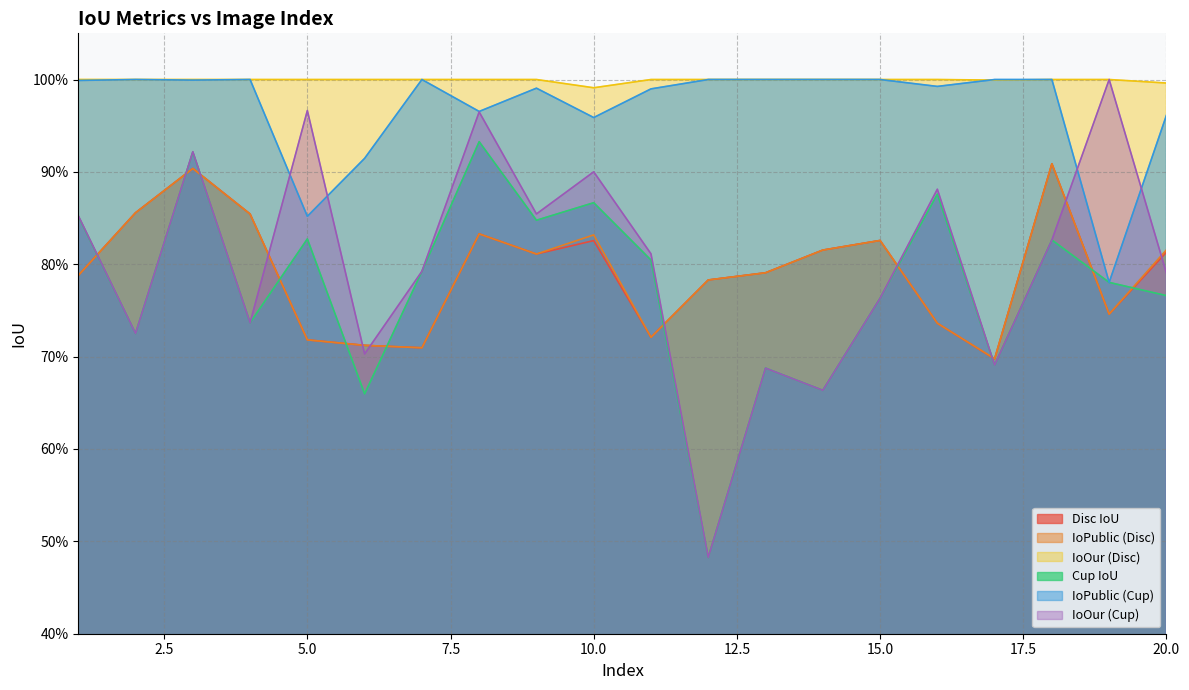

What is the sum of the IoPublic (Cup) values at 9 and 7?

2.0